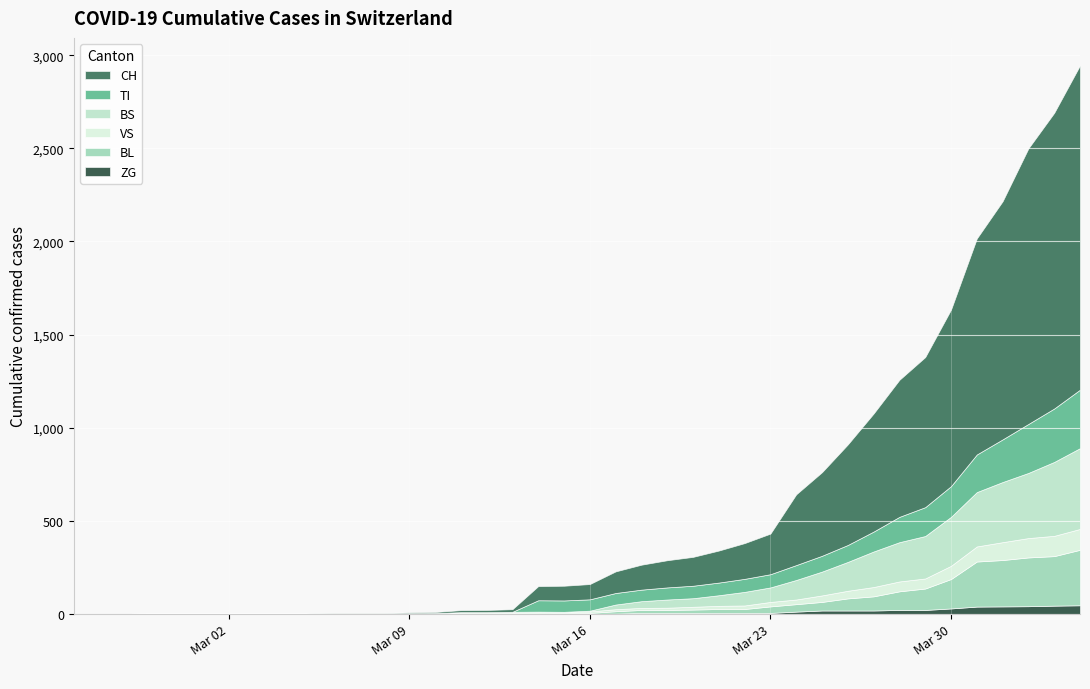

How many positive values does the BS series have?

24